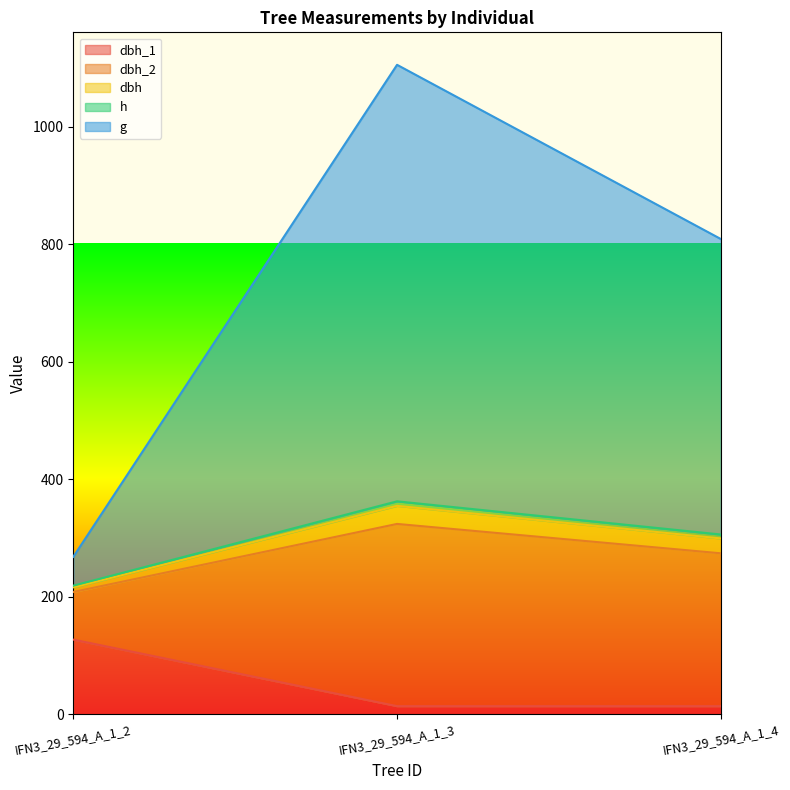

At which label does dbh_1 reach its peak?

IFN3_29_594_A_1_2